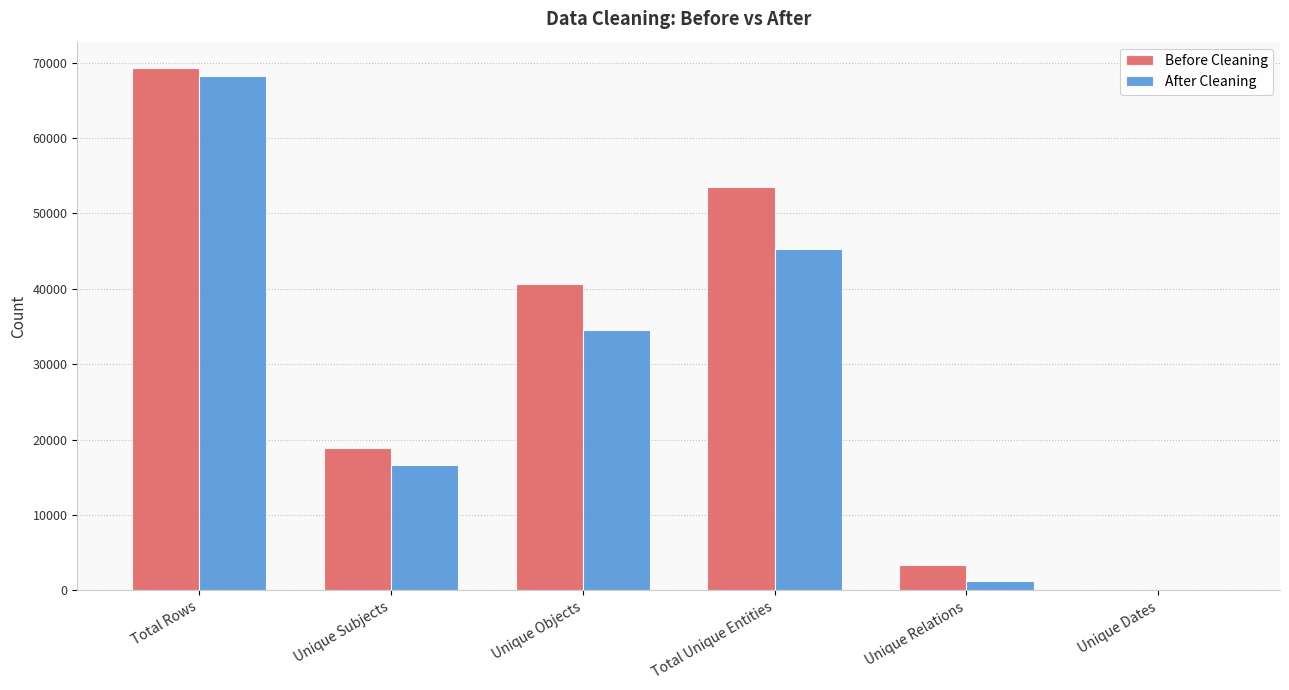

Which series has the largest total across all categories?

Before Cleaning